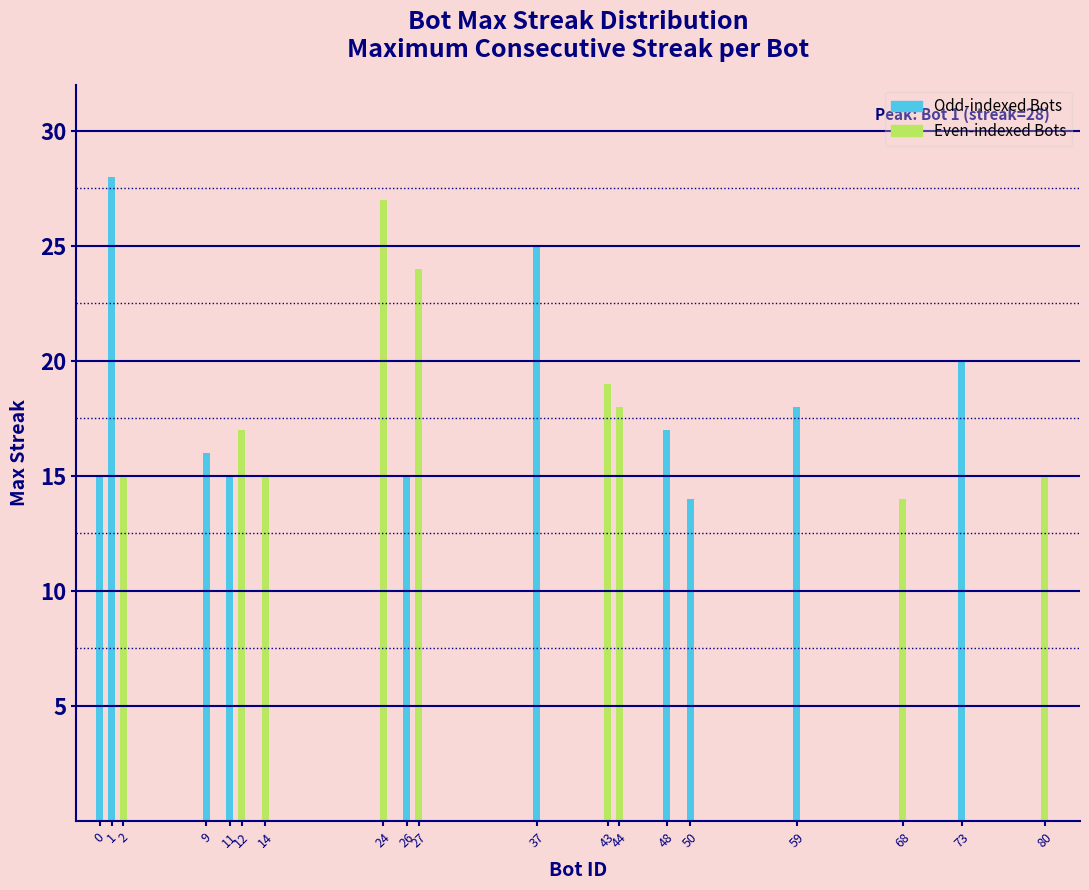

How many bars are there in total?

19